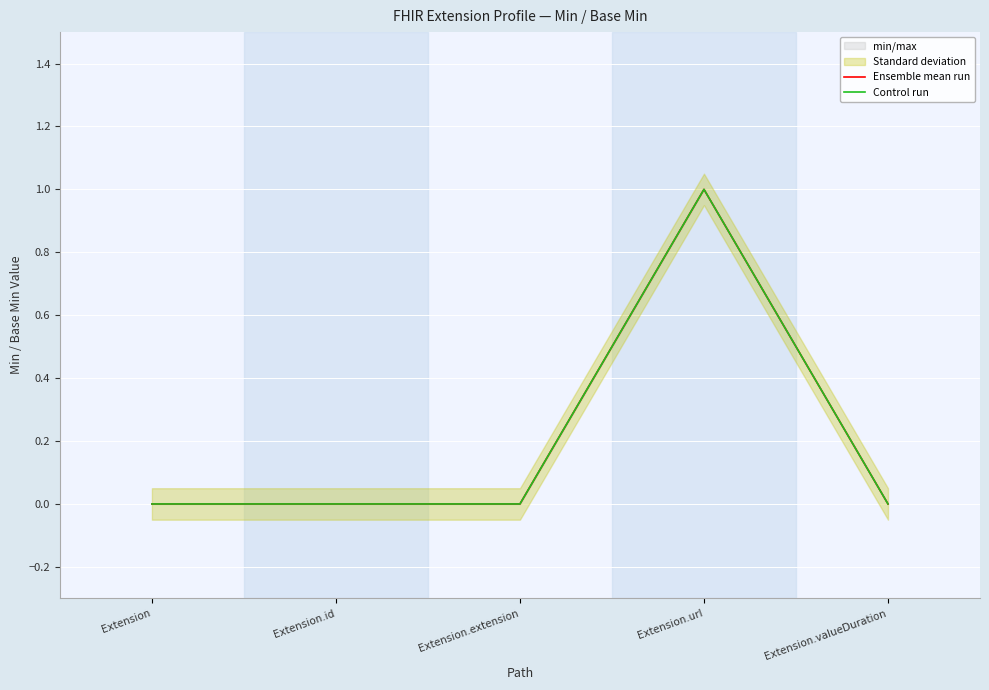

What is the sum of all Control run values?

1